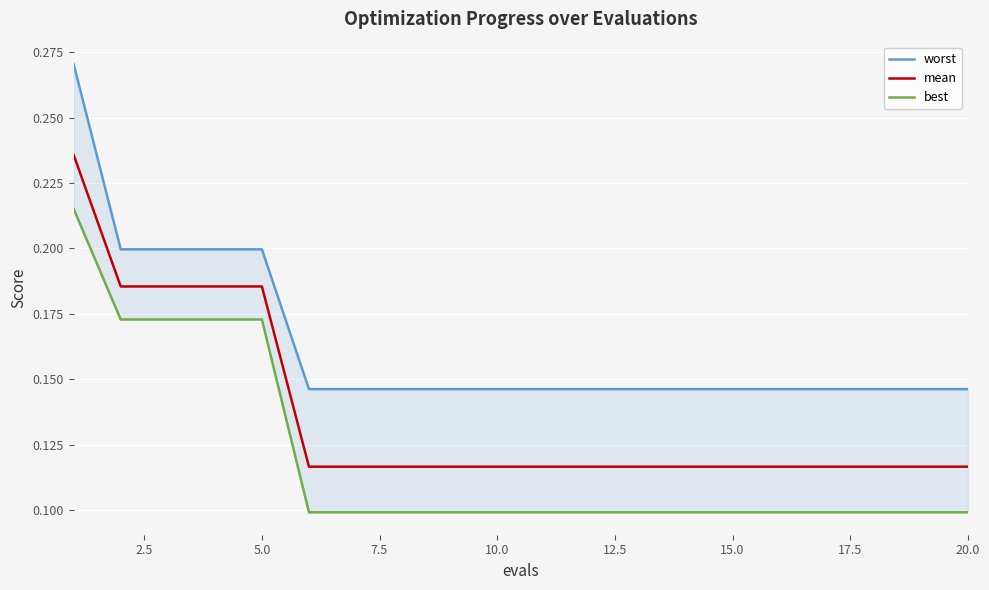

What is the difference between the maximum and second lowest values in the mean series?

0.1